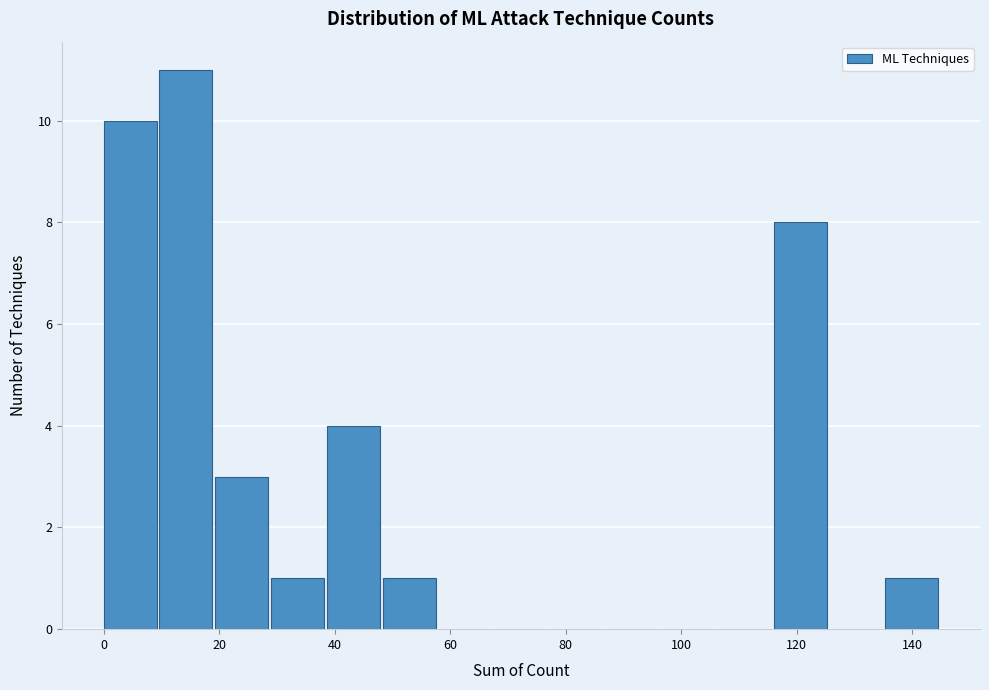

Reading left to right, list every bar in this chart as the range it spans on the x-axis followed by its height. Neither the bar edges nor the heights are printed on the chart, so give them approximately, as read against the axes.

0 to 10: 10
10 to 20: 11
20 to 30: 3
30 to 38: 1
38 to 48: 4
48 to 58: 1
58 to 68: 0
68 to 78: 0
78 to 88: 0
88 to 96: 0
96 to 106: 0
106 to 116: 0
116 to 126: 8
126 to 136: 0
136 to 146: 1